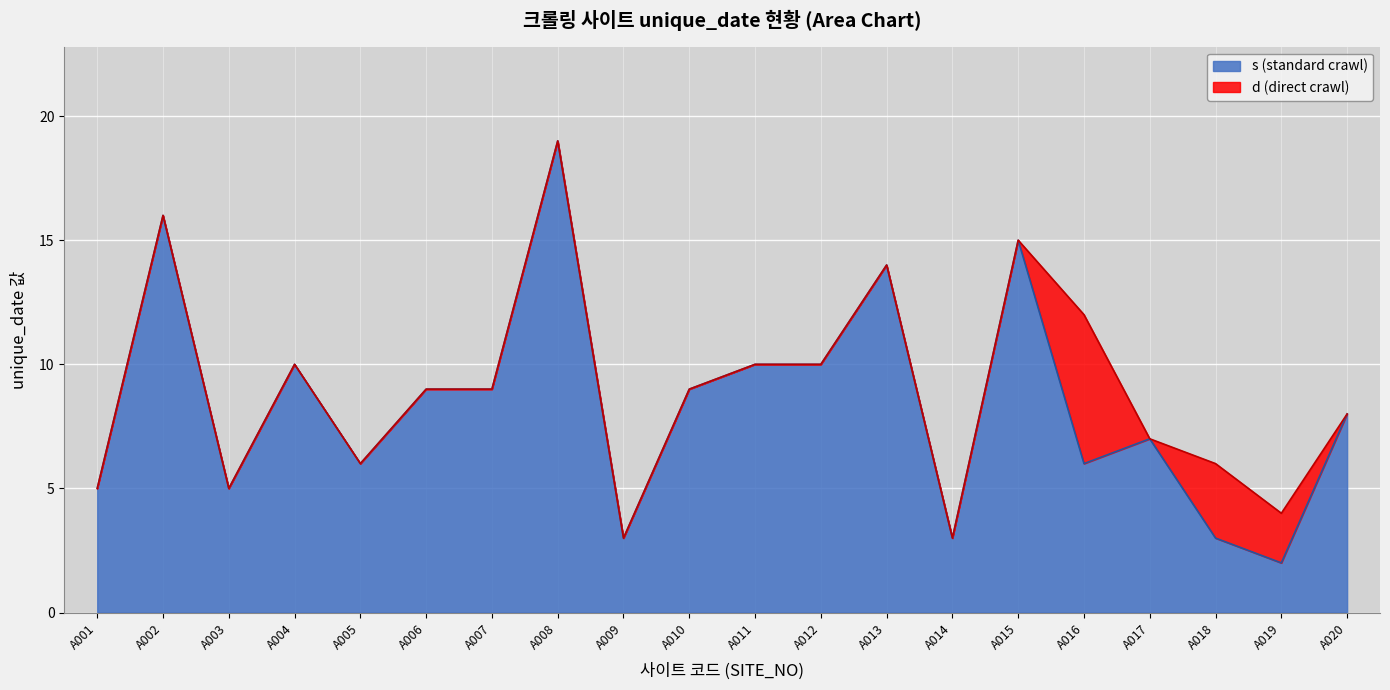

List the labels in order of value, largest first.

A008, A002, A015, A013, A004, A011, A012, A006, A007, A010, A020, A017, A005, A016, A001, A003, A009, A014, A018, A019